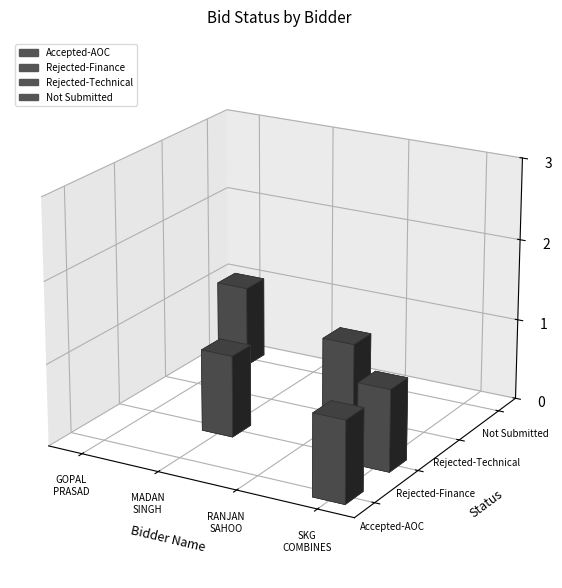

Reading left to right, extract all data points from this chart.

Accepted-AOC: GOPAL PRASAD SAHU=0	MADANSINGH BHOI=0	RANJAN KUMAR SAHOO=0	SKG COMBINES PRIVATE LIMITED=1
Rejected-Finance: GOPAL PRASAD SAHU=0	MADANSINGH BHOI=1	RANJAN KUMAR SAHOO=0	SKG COMBINES PRIVATE LIMITED=1
Rejected-Technical: GOPAL PRASAD SAHU=0	MADANSINGH BHOI=0	RANJAN KUMAR SAHOO=1	SKG COMBINES PRIVATE LIMITED=0
Not Submitted: GOPAL PRASAD SAHU=1	MADANSINGH BHOI=0	RANJAN KUMAR SAHOO=0	SKG COMBINES PRIVATE LIMITED=0